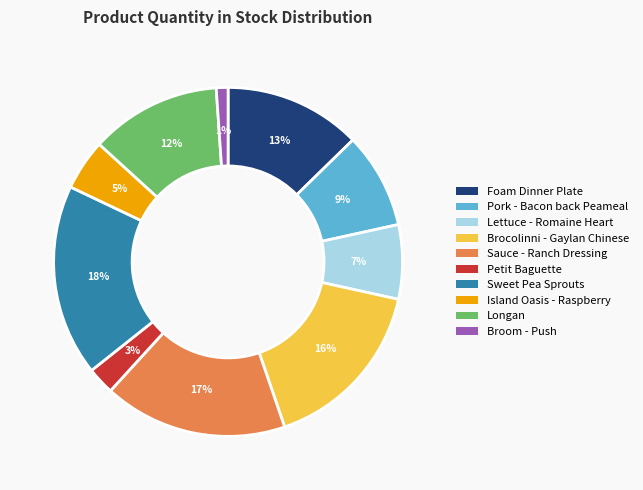

How many segments does this pie chart have?

10